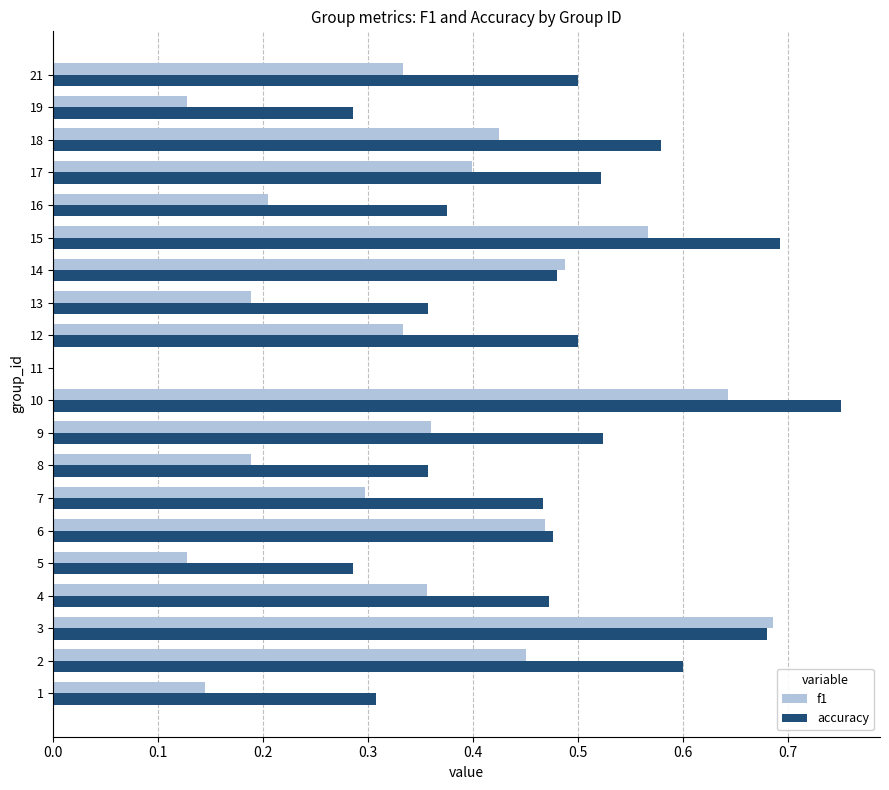

At which label does f1 reach its peak?

3